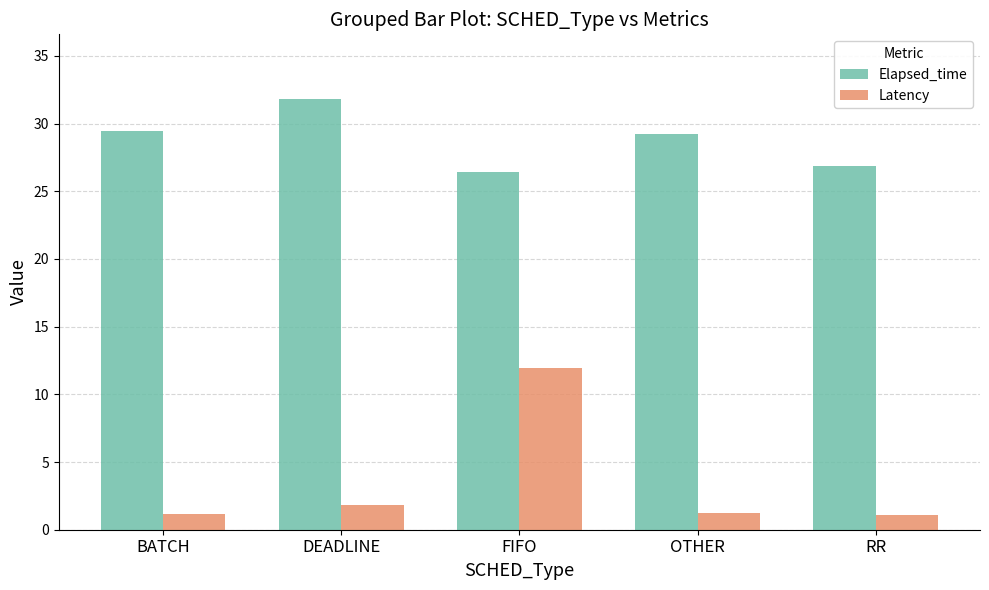

How many data points in Elapsed_time are above 29?

3